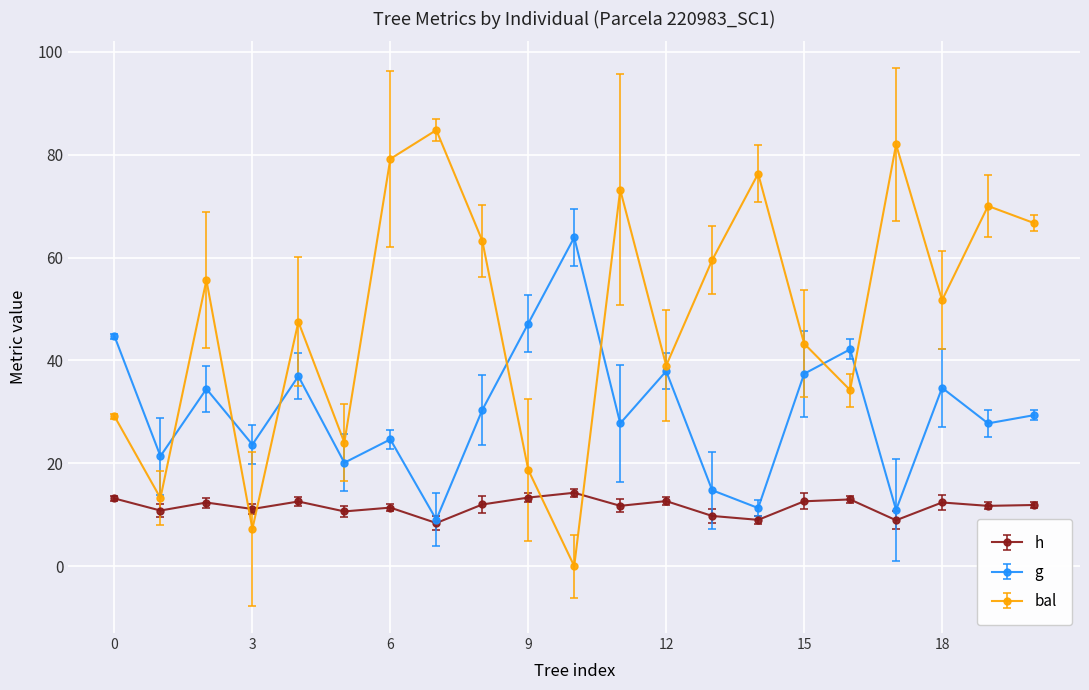

How many intersections are there between h and bal?

4